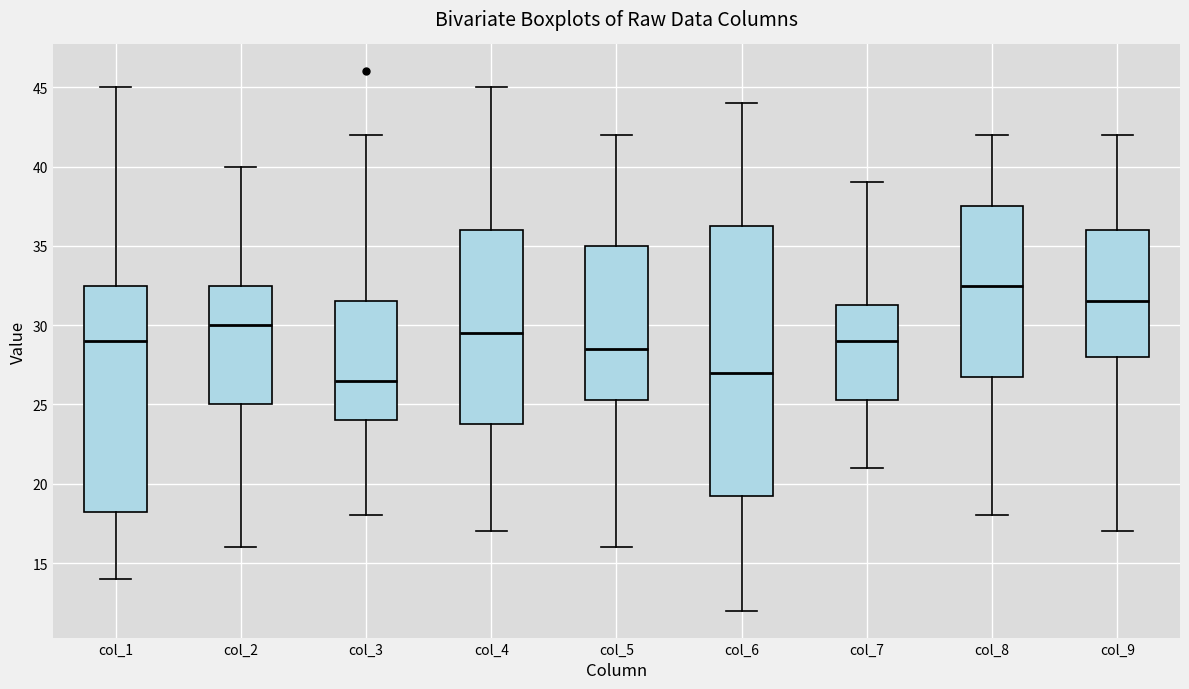

Comparing the boxes themselves (not the whiskers), which one is the tallest?

col_6